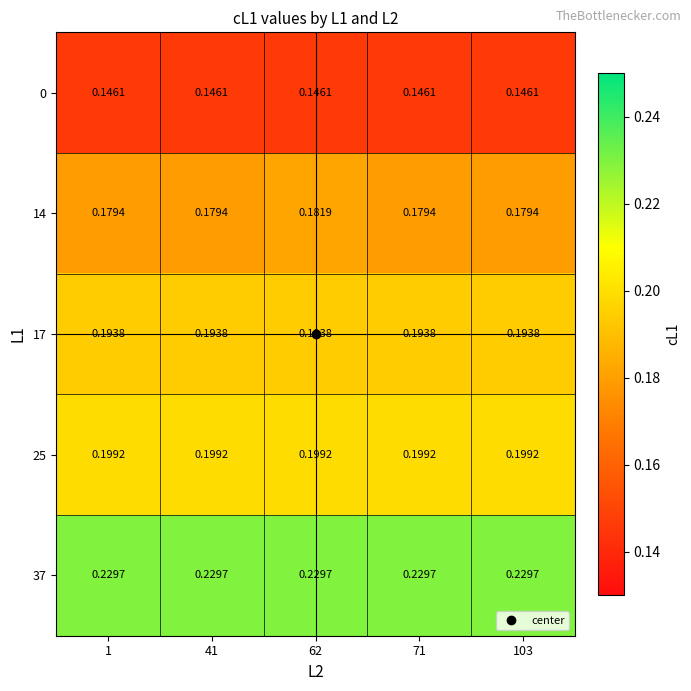

Is the value of 17 at 41 greater than the value of 14 at 62?

Yes